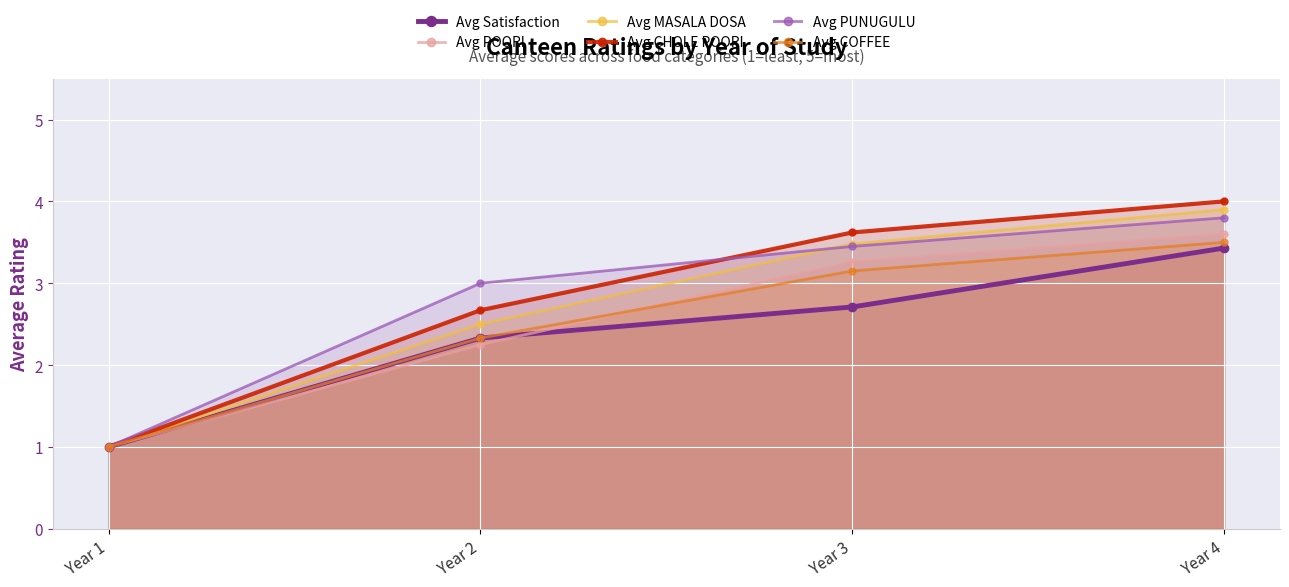

Which label corresponds to the largest value in the chart?

Year 4